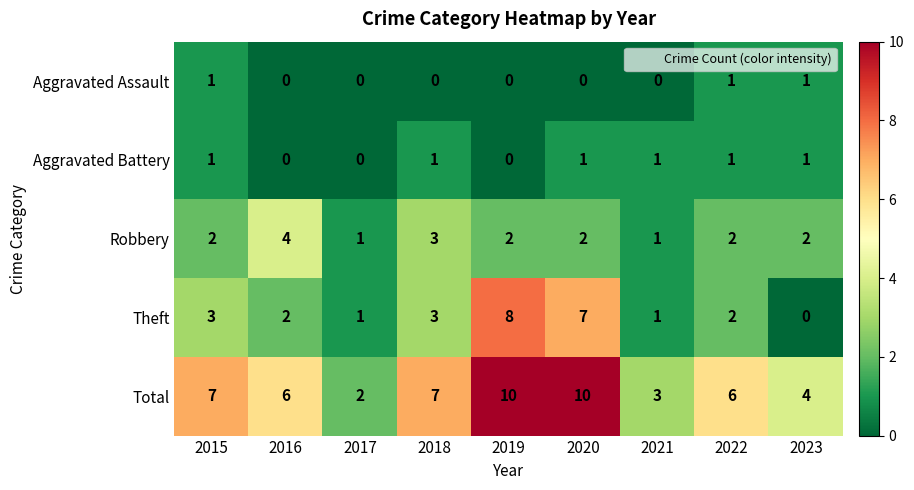

What is the difference between the second highest and minimum values in the Total series?

8